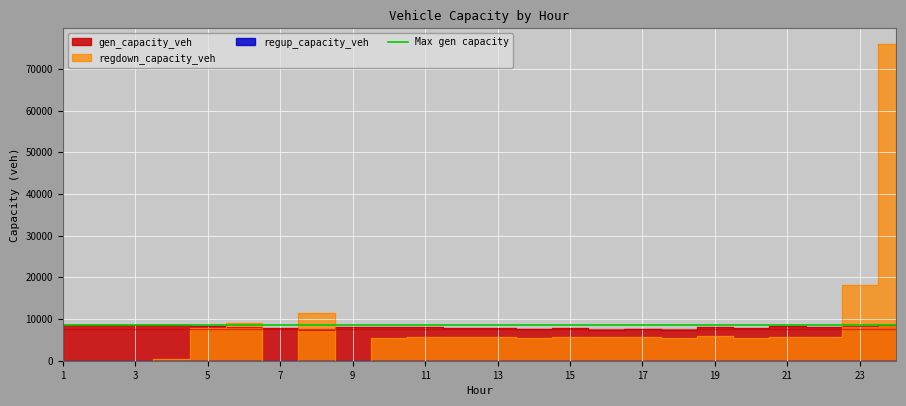

At which category is the sum across all series the highest?

24